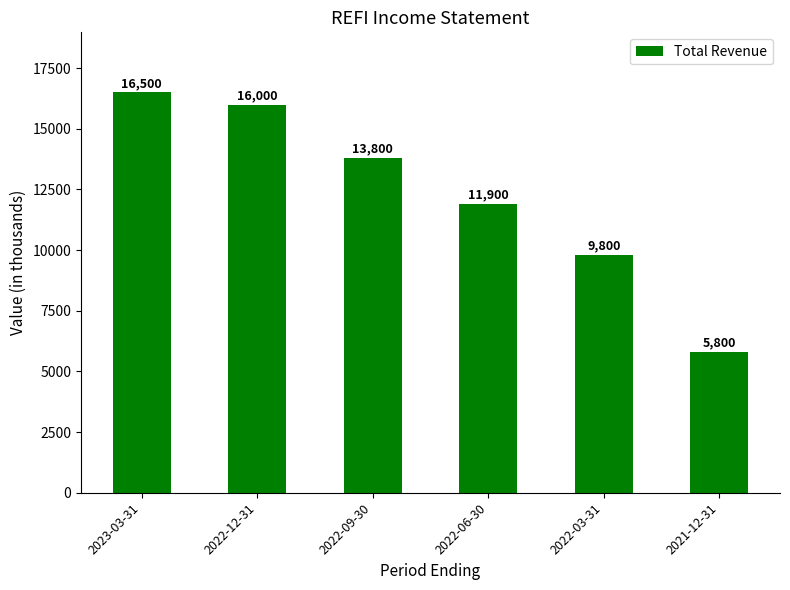

What is the maximum value shown in the chart?

16500